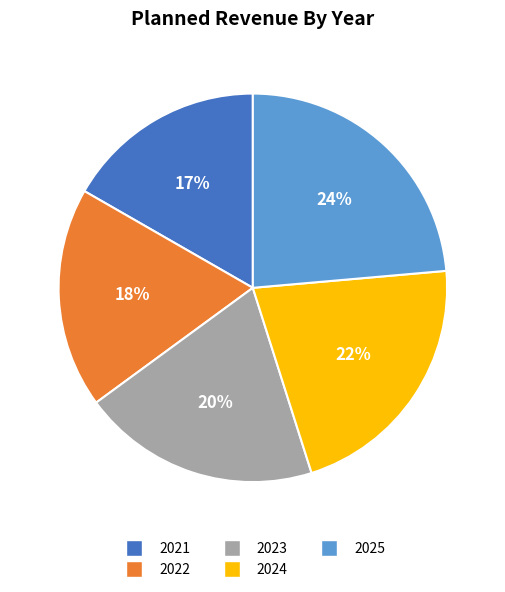

Which category has the smallest portion of the pie?

2021